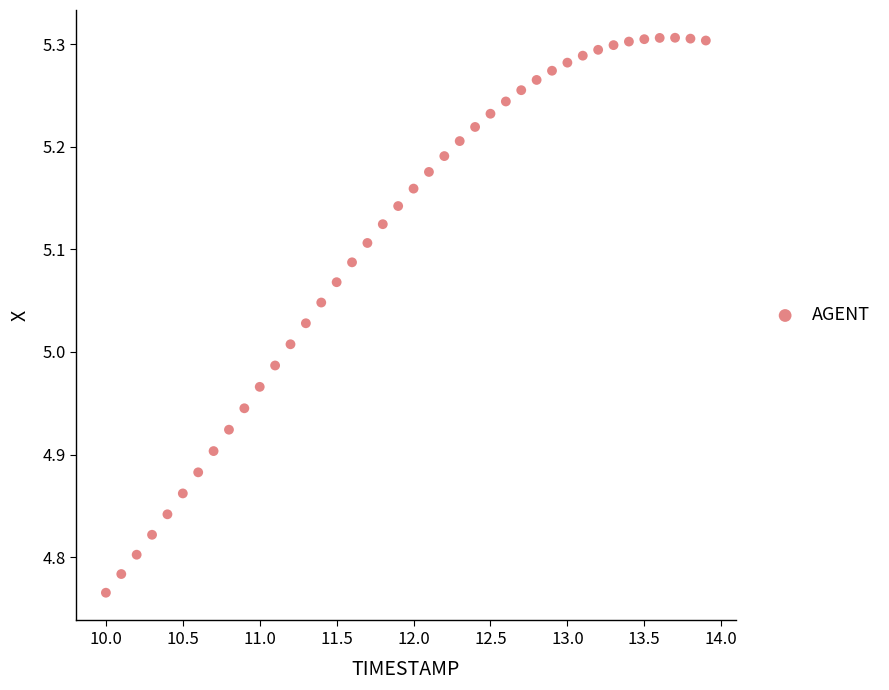

What is the range of X values (max minus min)?

3.9